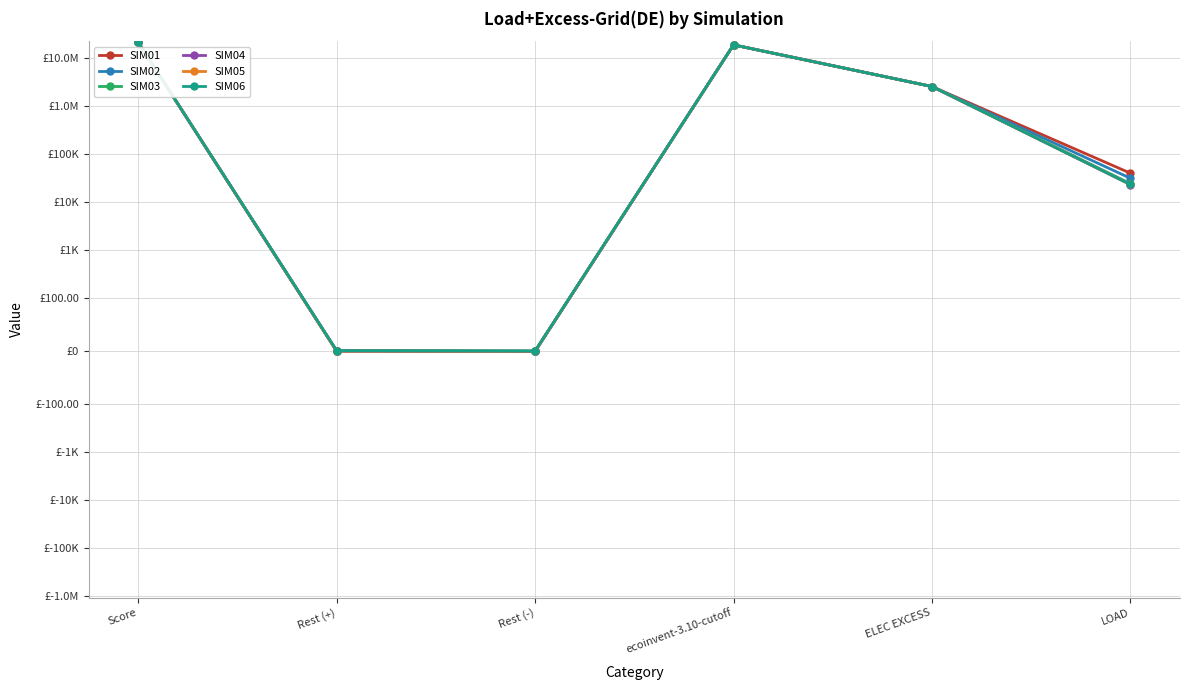

Rank the series at Score from lowest to highest value.

SIM01, SIM02, SIM03, SIM04, SIM05, SIM06